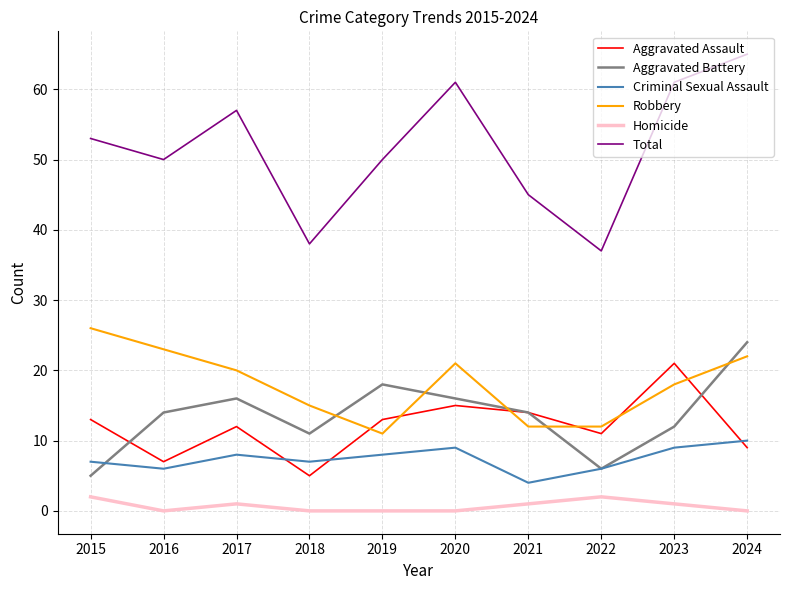

Which series has the widest spread of values?

Total